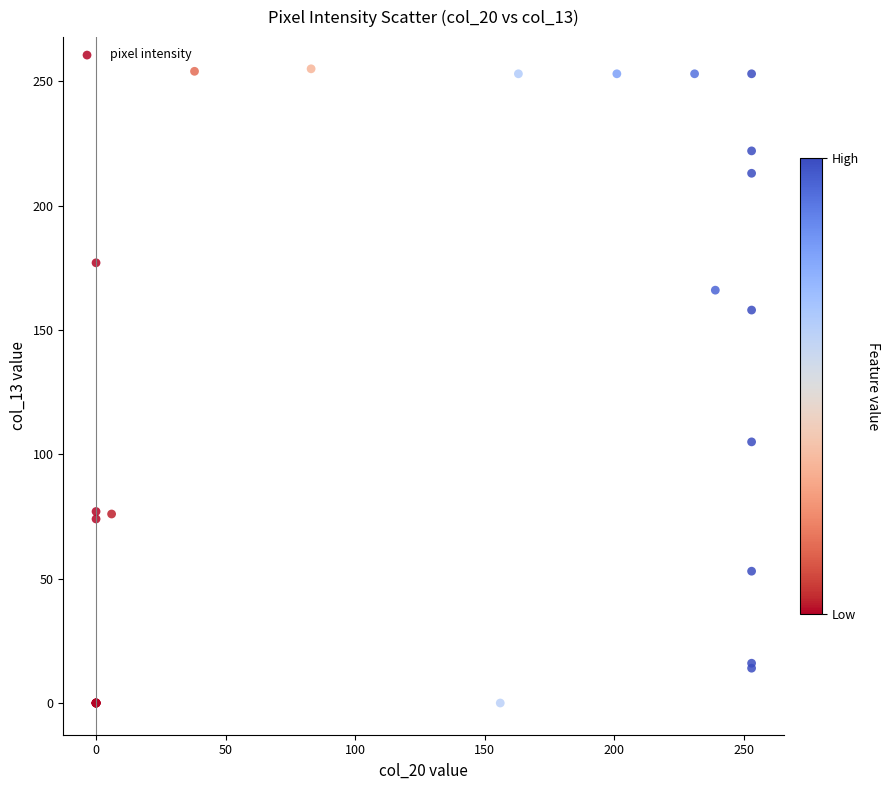

What Y value in the scatter plot is closest to 127?

105